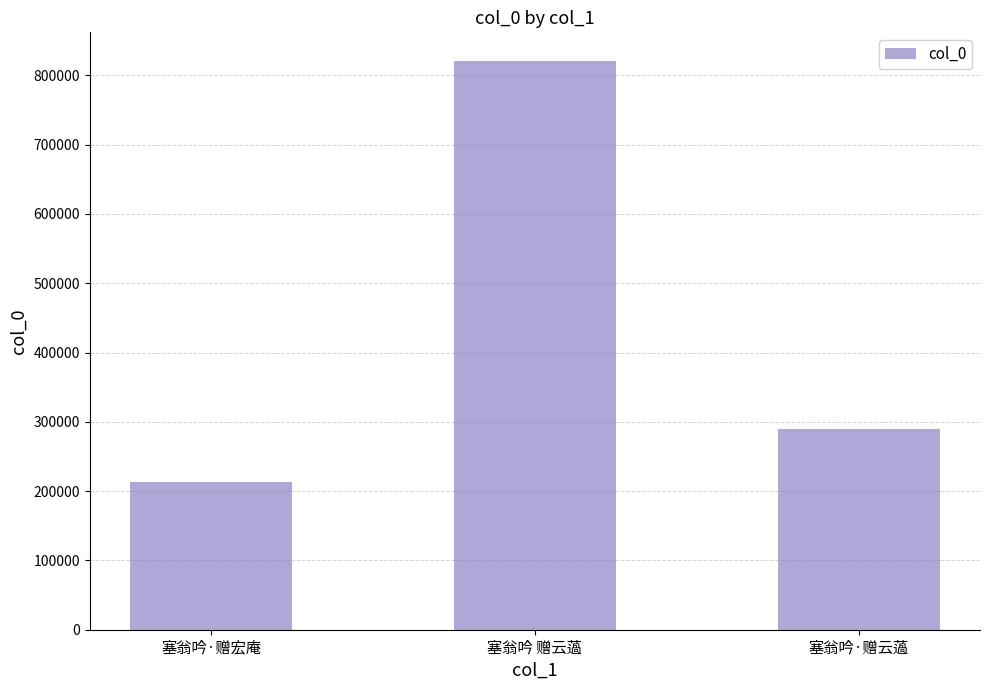

What is the label of the 2nd bar from the right?

塞翁吟 赠云薖